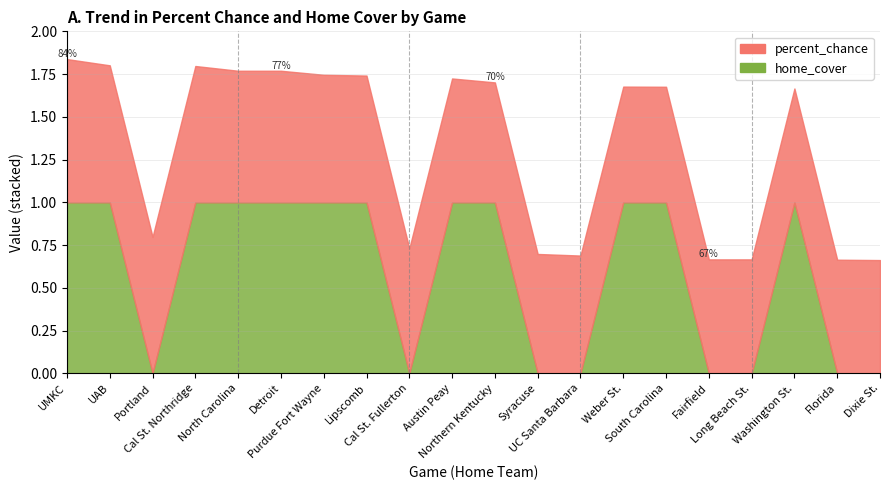

How many lines are shown in the chart?

2